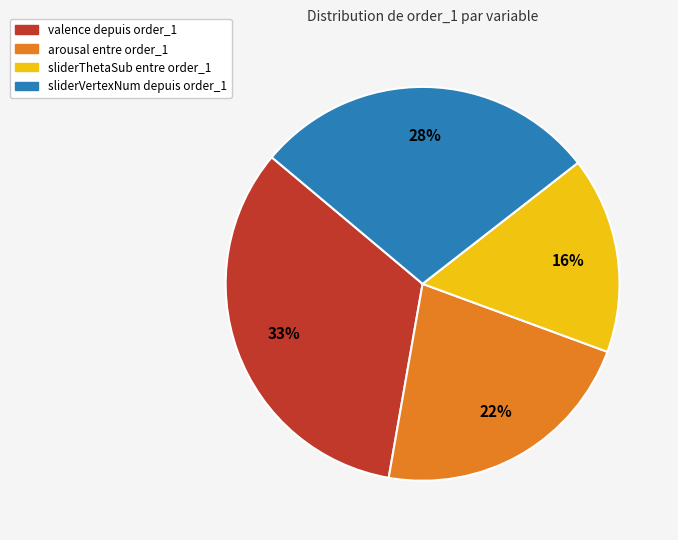

To the nearest percent, what is the difference between the largest and smallest slice percentages?

17%